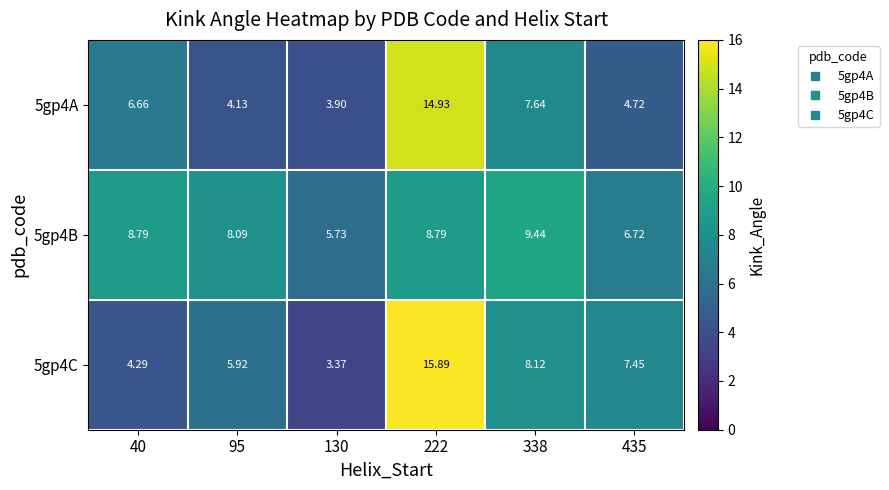

What is the spread (max minus min) of values at 95?

4.0